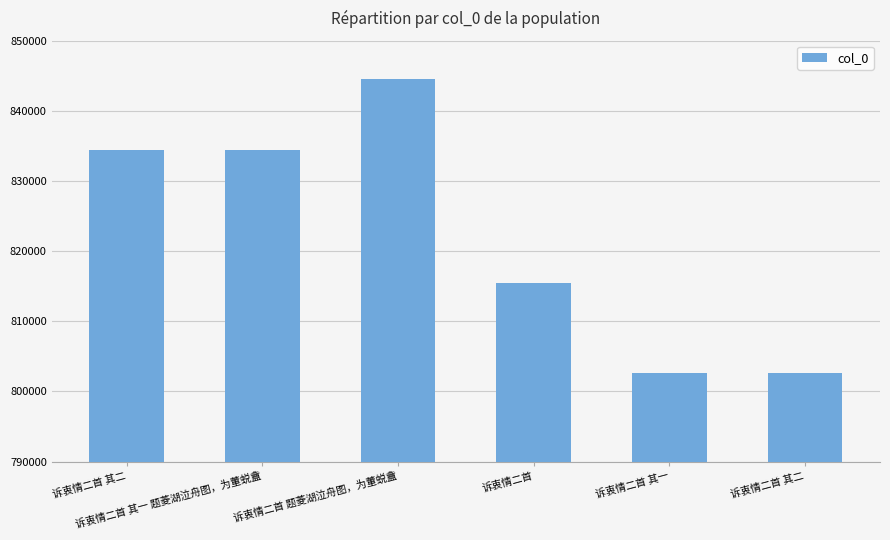

How many bars are there in total?

6